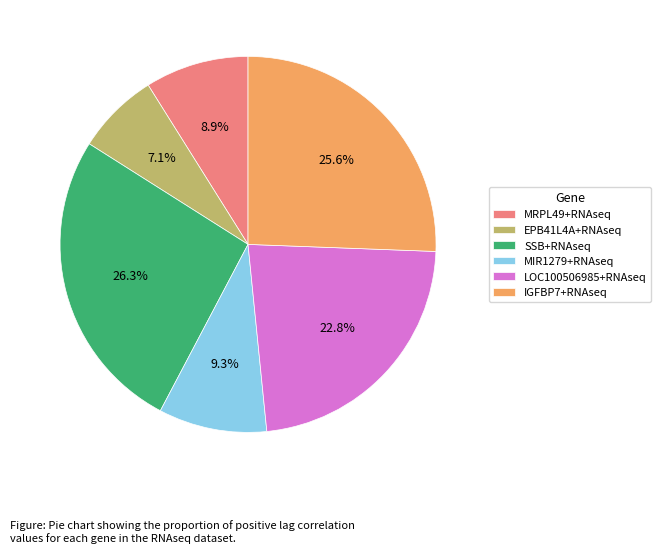

To the nearest percent, what portion does SSB+RNAseq represent?

26%